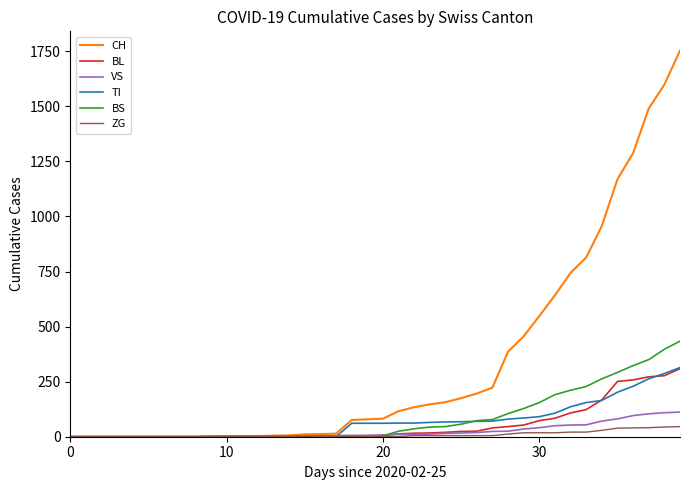

How many lines are shown in the chart?

6